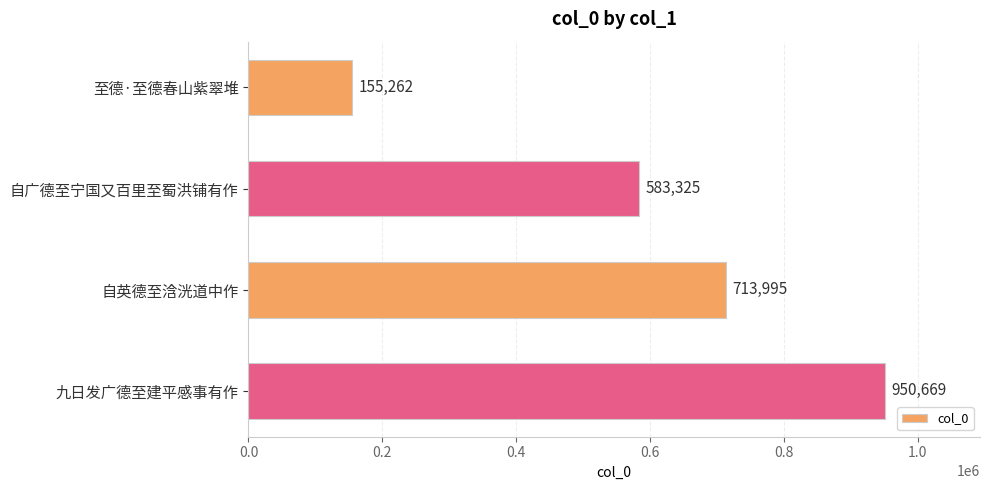

Between 至德·至德春山紫翠堆 and 自英德至浛洸道中作, which is larger?

自英德至浛洸道中作